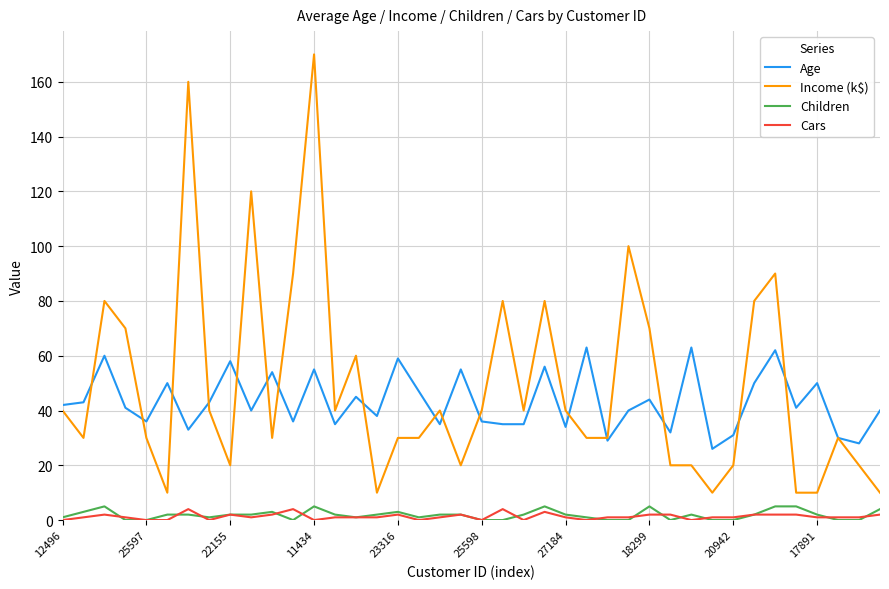

True or false: Children and Age cross at least once.

False